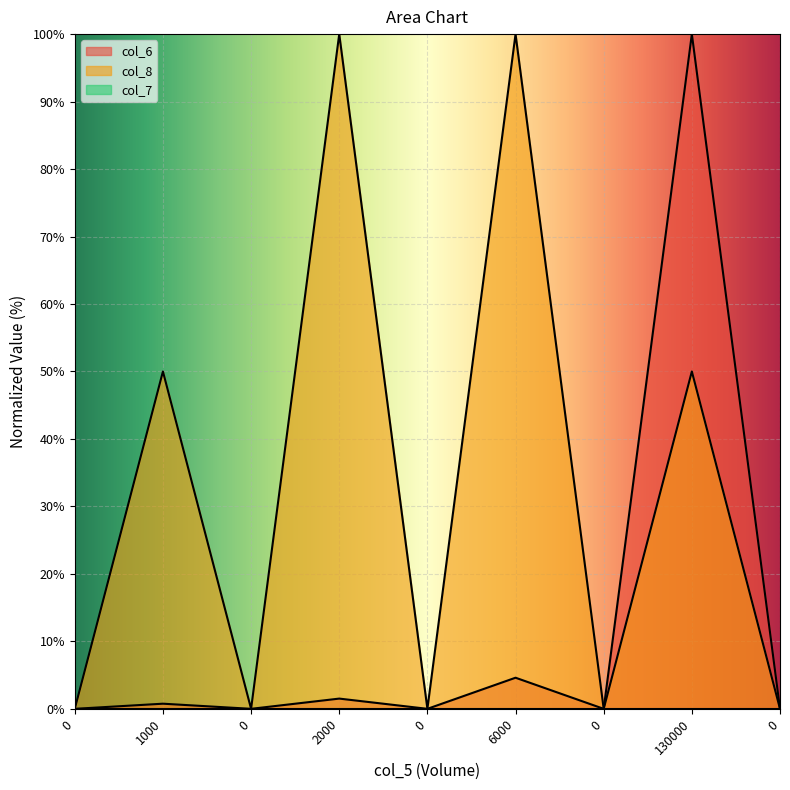

Reading left to right, what are all the values shown in this chart?

col_6: 0.0	0.8	0.0	1.5	0.0	4.6	0.0	100.0	0.0
col_8: 0.0	50.0	0.0	100.0	0.0	100.0	0.0	50.0	0.0